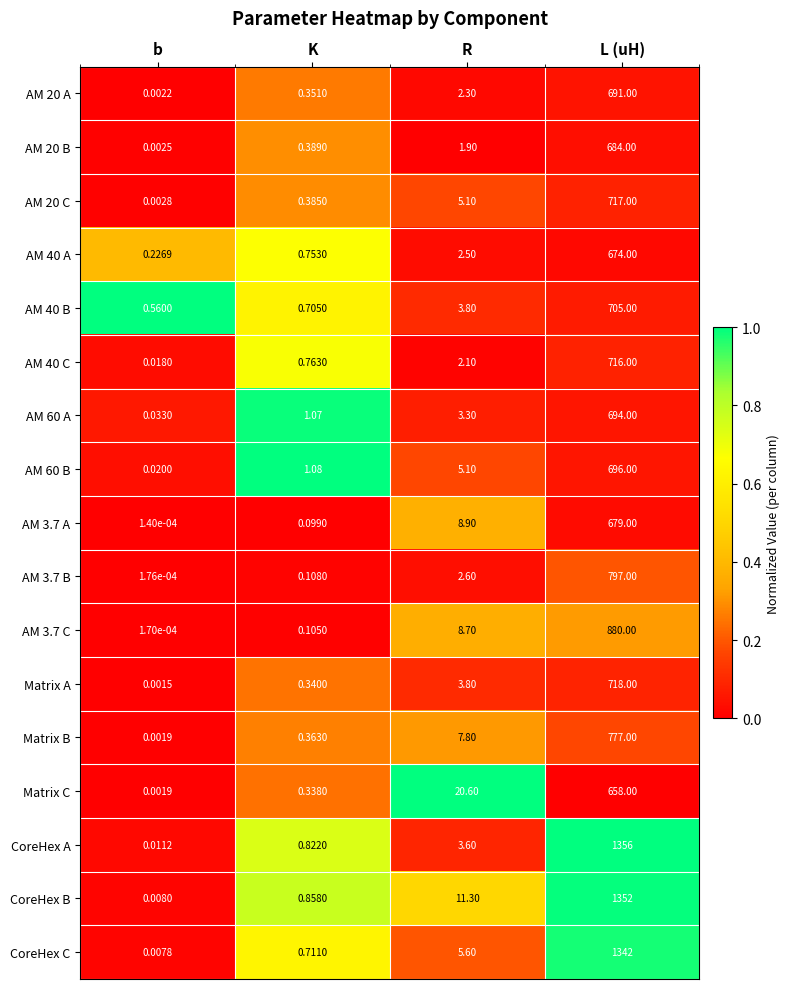

What is the total value across all series at K?

9.2